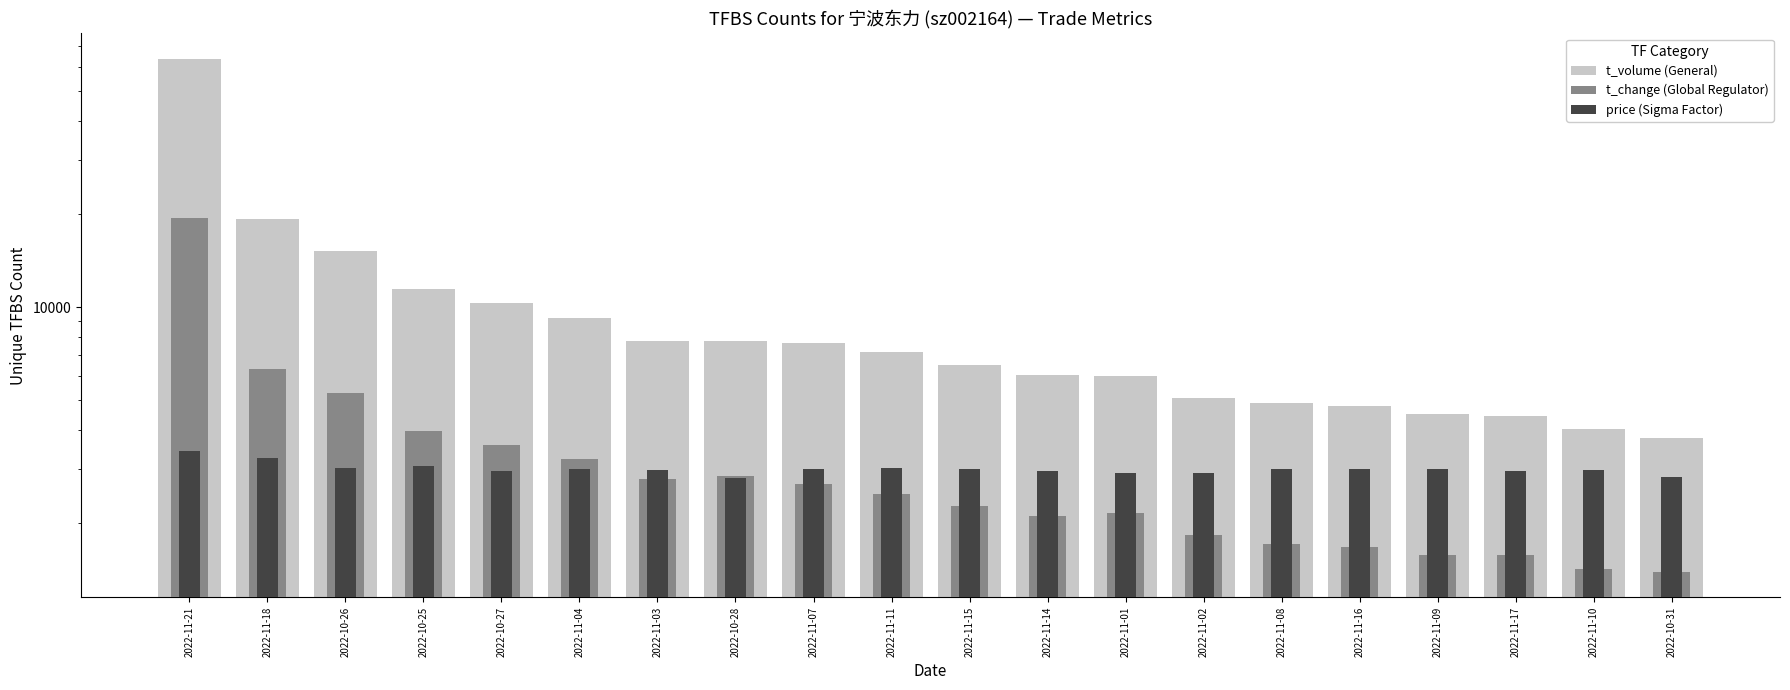

Reading left to right, what are all the values shown in this chart?

t_volume (General): 63669	19296	15208	11443	10313	9250	7793	7749	7662	7184	6475	6034	5999	5091	4893	4802	4512	4453	4045	3774
t_change (Global Regulator): 19410	6290	5290	3980	3590	3230	2770	2830	2670	2490	2270	2110	2160	1830	1710	1670	1570	1570	1420	1390
price (Sigma Factor): 3430	3250	3005	3050	2940	2985	2965	2805	2985	3005	2980	2940	2895	2895	2990	2985	2985	2955	2965	2810